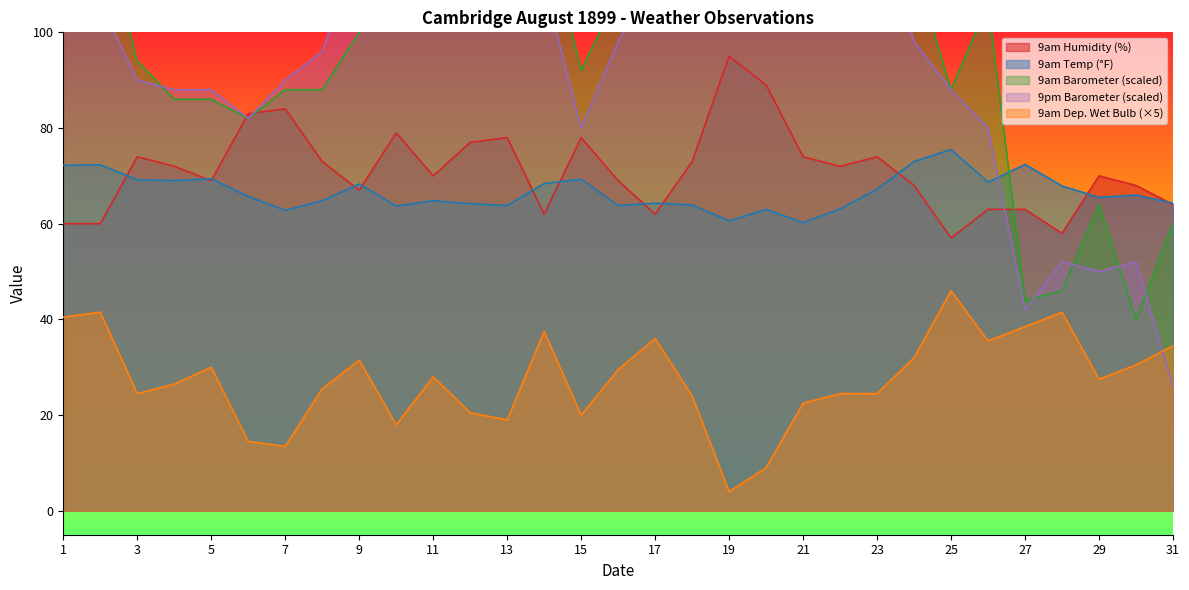

At which label does 9pm Barometer reach its peak?

21